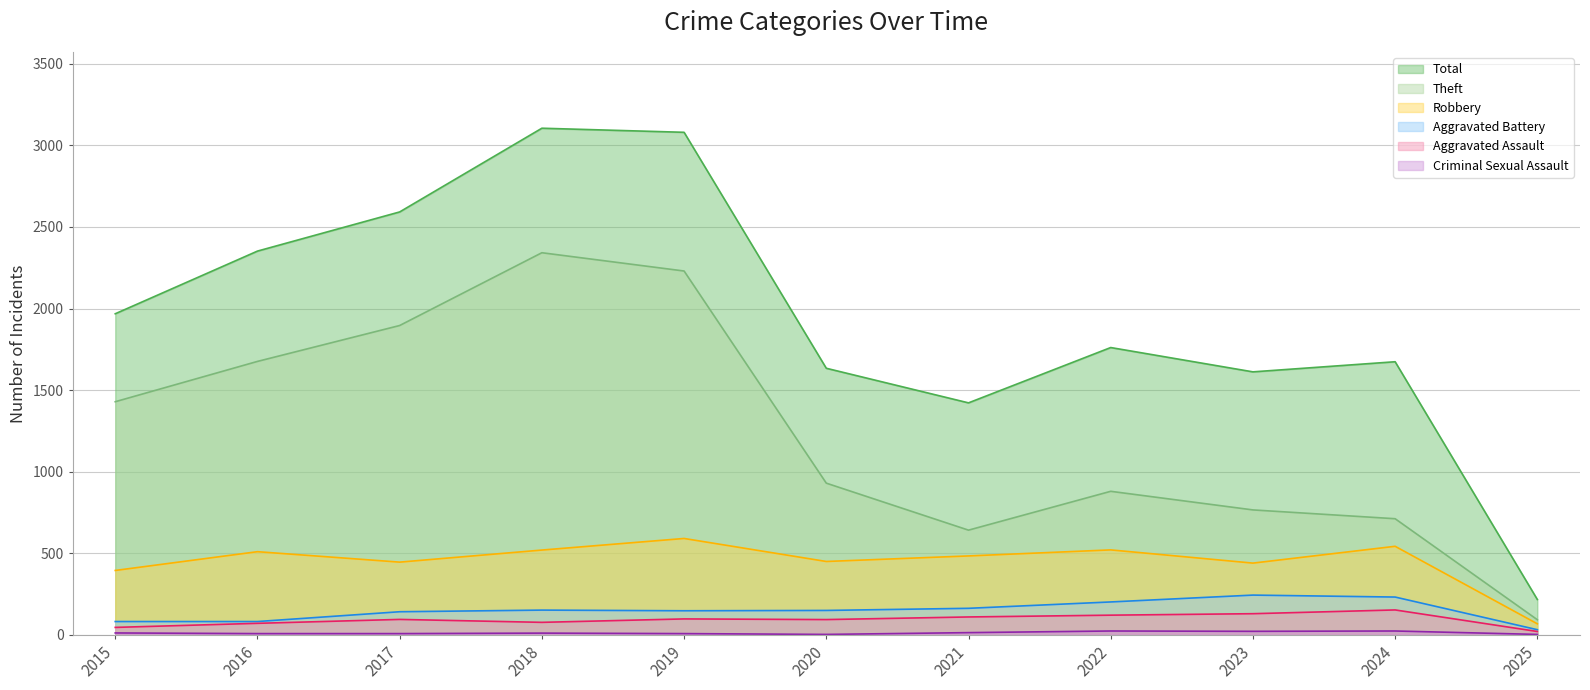

In Theft, how many points are higher than both neighbors (excluding endpoints)?

2